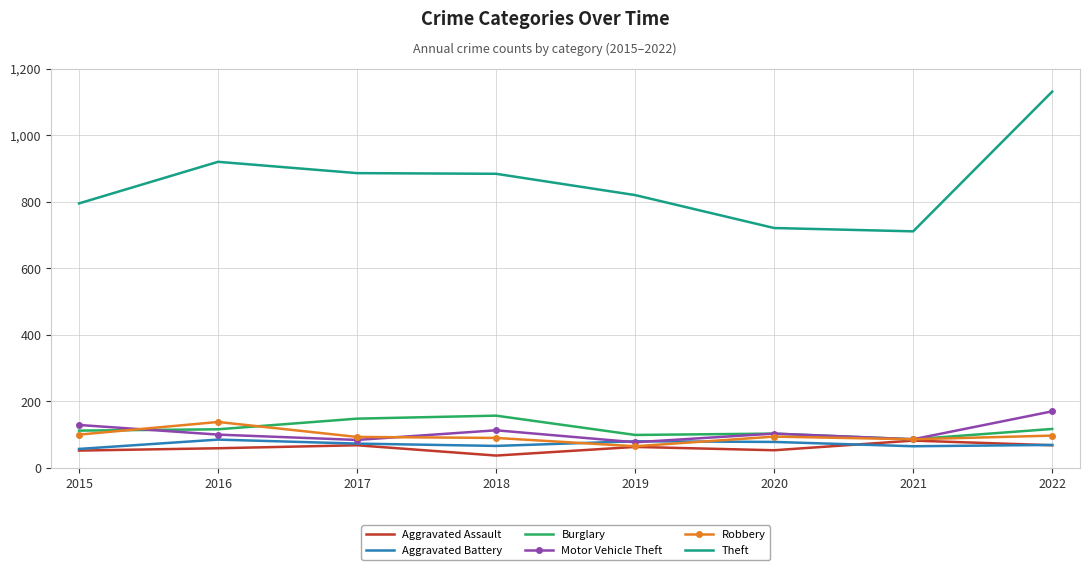

What is the minimum value shown in the chart?

37